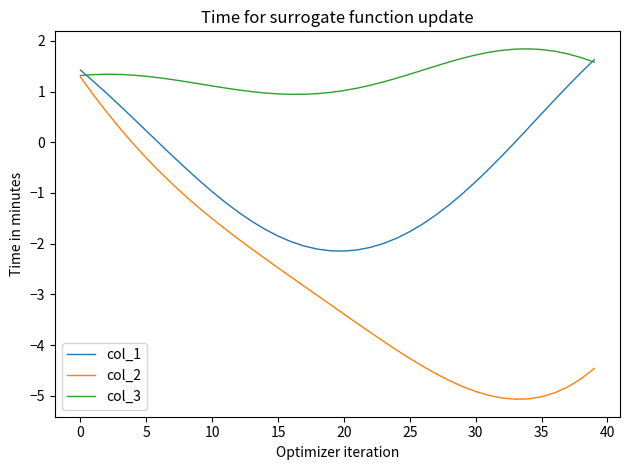

What is the sum of all col_3 values?

53.6